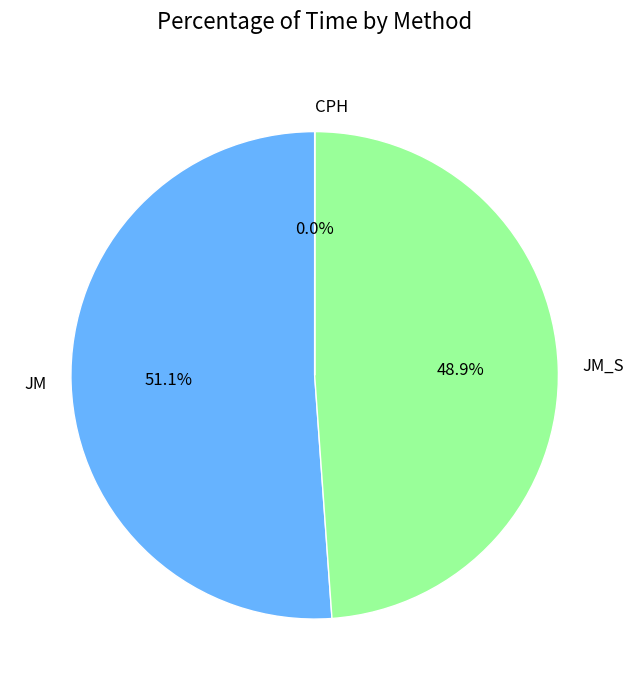

What is the majority slice?

JM